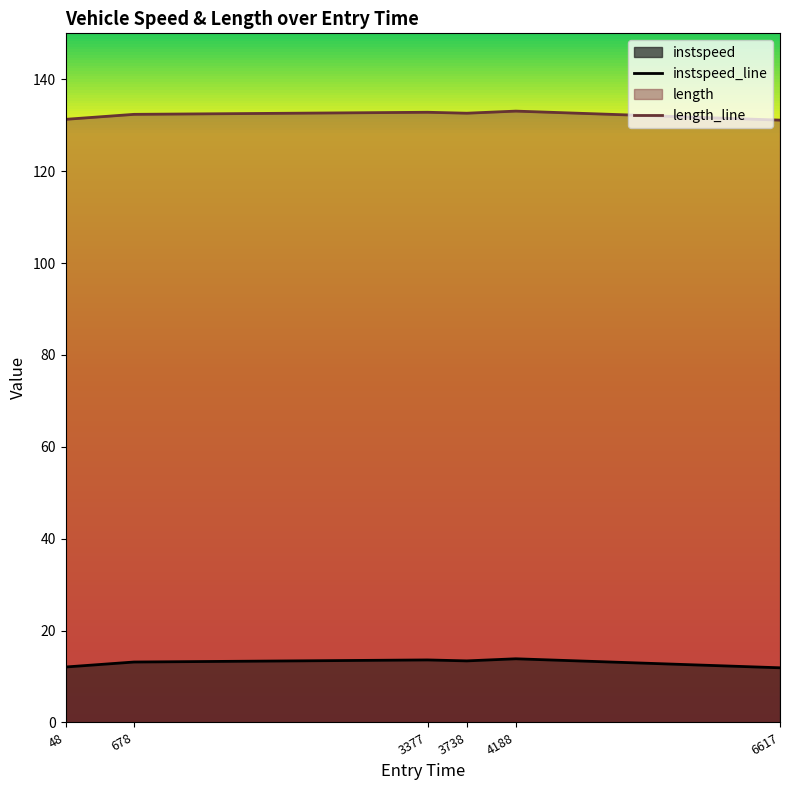

Rank the series by their average value, from lowest to highest.

instspeed_line, length_line